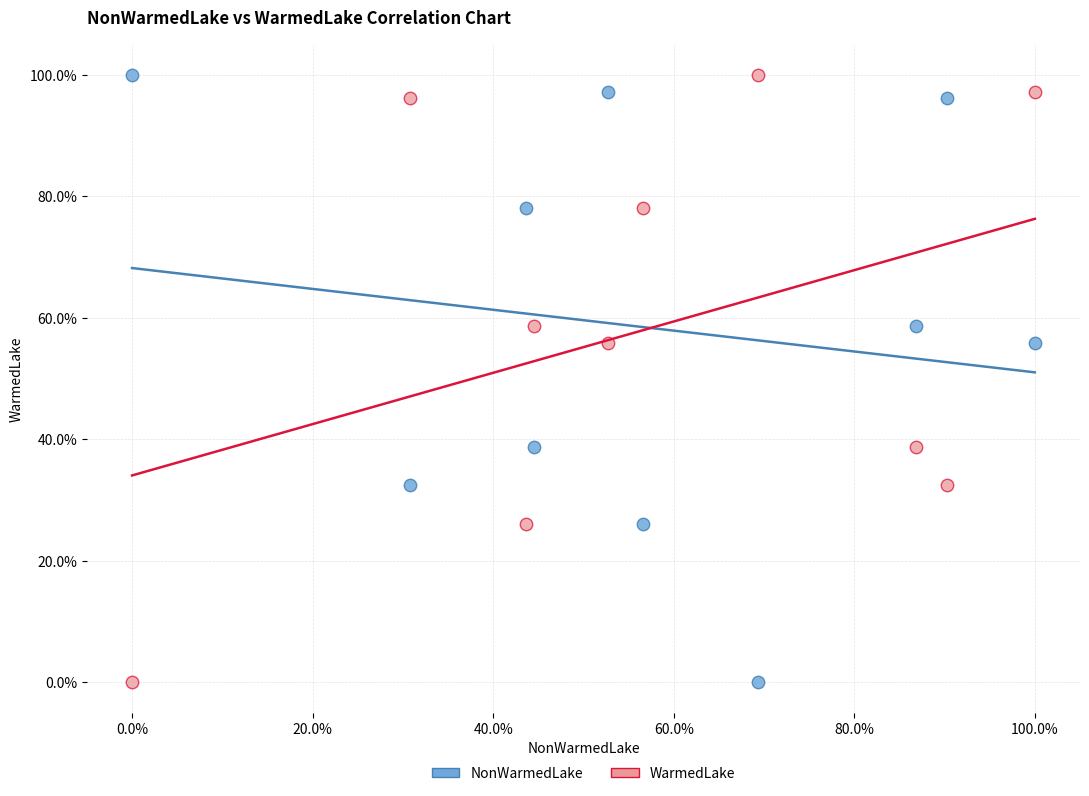

What are all the series names shown in the legend?

NonWarmedLake, WarmedLake